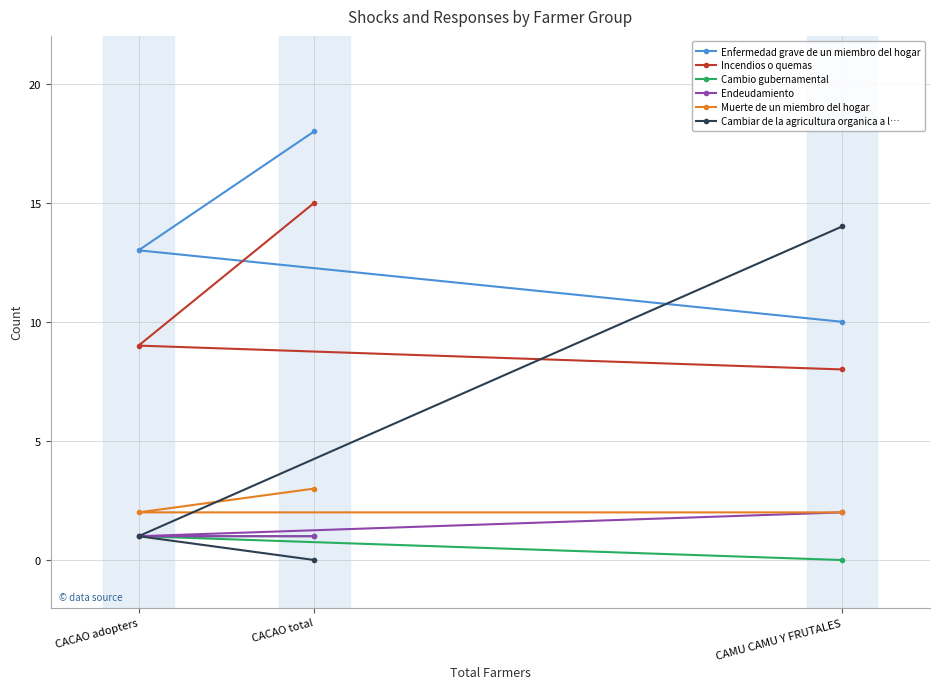

List the series in order of their peak value, lowest first.

Cambio gubernamental, Endeudamiento, Muerte de un miembro del hogar, Cambiar de la agricultura organica a l…, Incendios o quemas, Enfermedad grave de un miembro del hogar